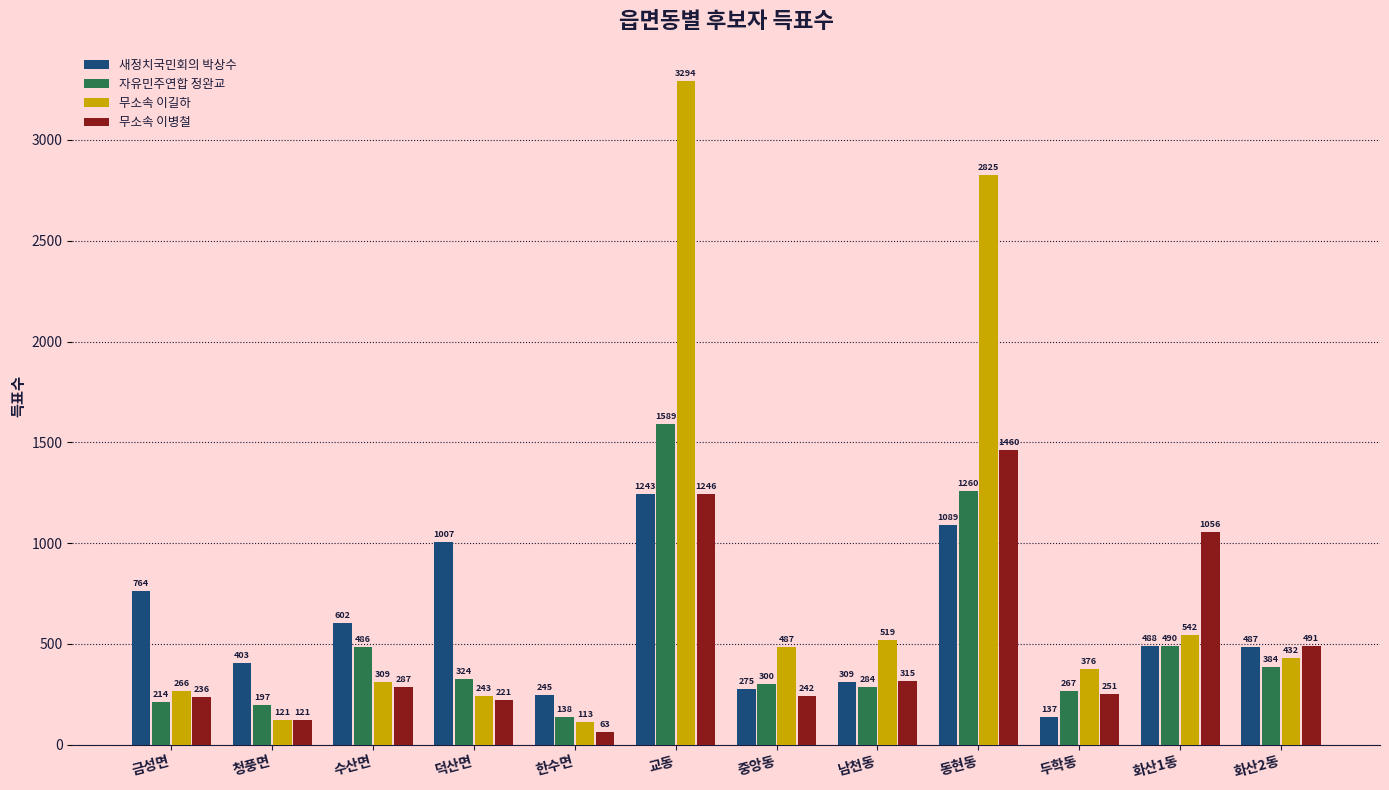

How many groups of bars are there?

12